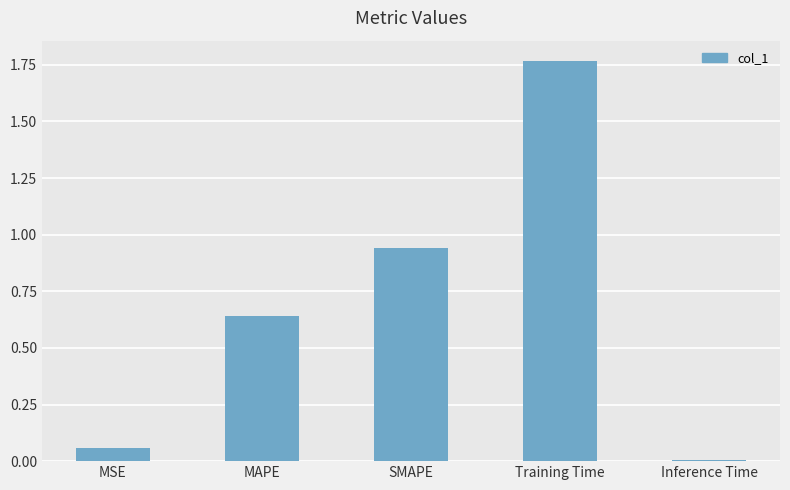

Are the bars grouped side by side (vs. stacked)?

No